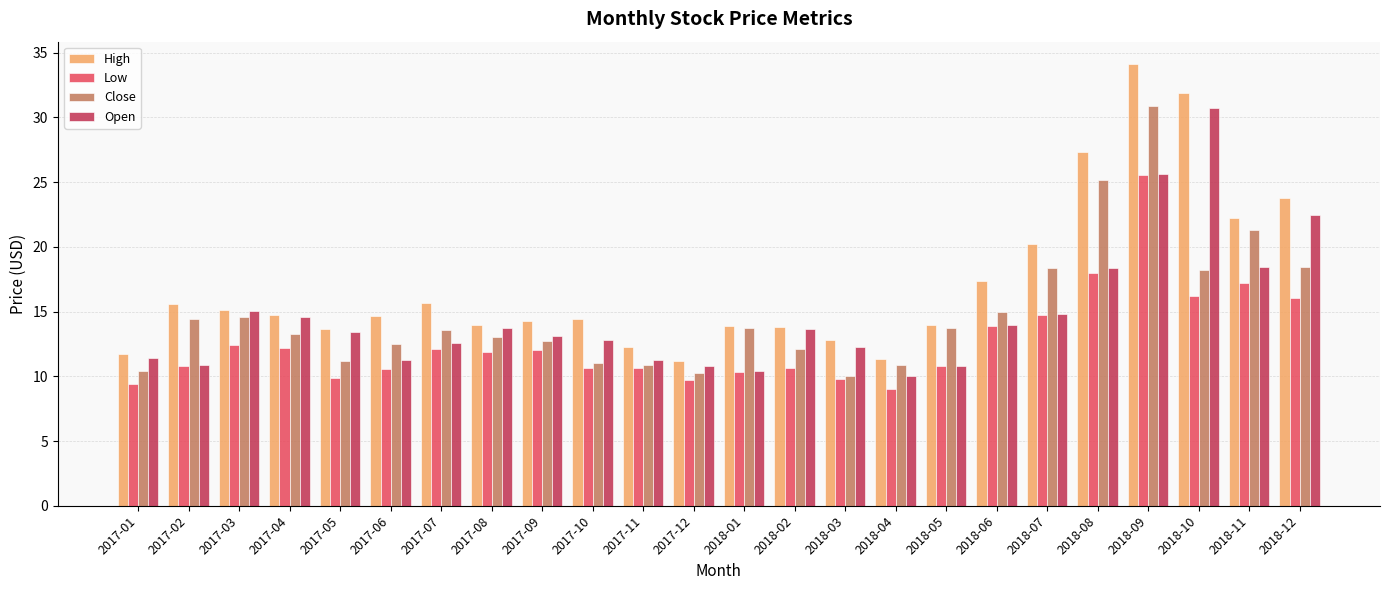

What is the sum of all Close values?

355.7